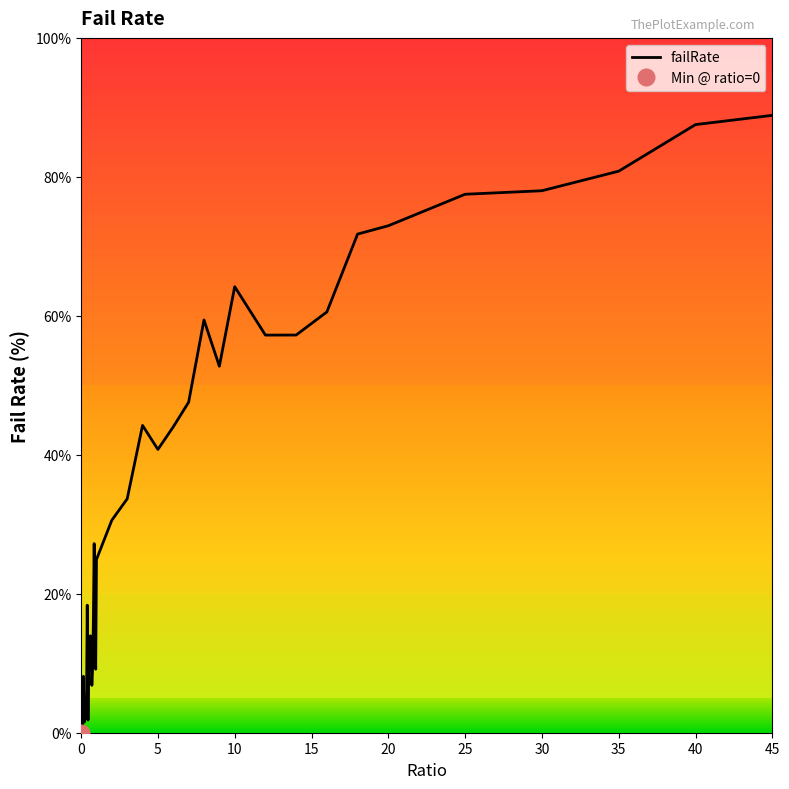

Reading right to left, list all the values displayed in this chart.

45=88.9	40=87.5	35=80.8	30=78.0	25=77.5	20=73.0	18=71.8	16=60.6	14=57.2	12=57.2	10=64.2	9=52.7	8=59.4	7=47.6	6=44.0	5=40.8	4=44.2	3=33.7	2=30.6	1=24.9	0.95=9.1	0.9=16.4	0.85=27.2	0.8=16.2	0.75=9.3	0.7=6.8	0.65=10.7	0.6=13.9	0.55=11.4	0.5=11.7	0.45=1.8	0.4=18.4	0.35=3.7	0.3=3.9	0.25=2.0	0.2=1.5	0.15=8.1	0.1=1.1	0.05=0.0	0=0.0